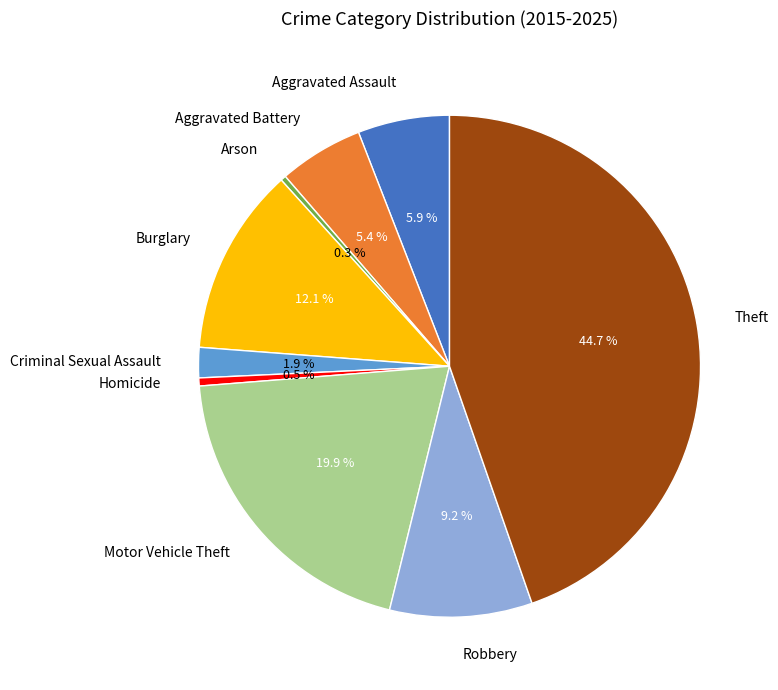

How much of the chart is everything except Aggravated Battery?

94.6%